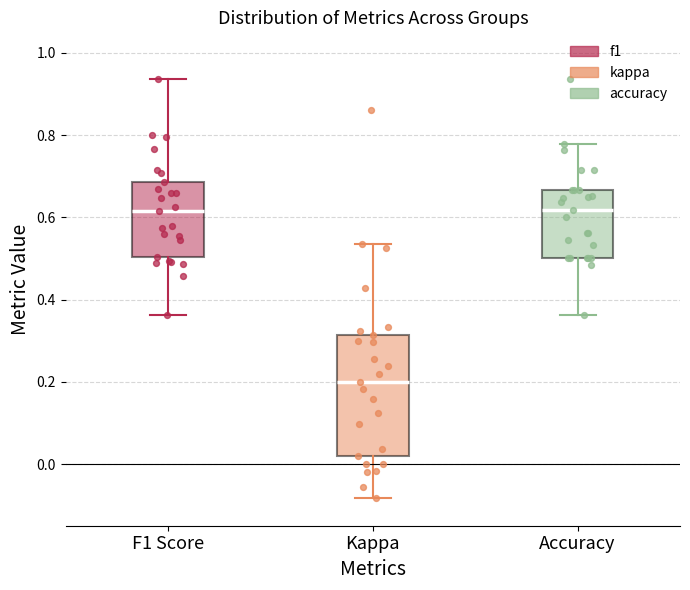

Reading left to right, read every box against the y-axis: the position of its median line, the range the box covers, and the ends of its whiskers. The values are not printed on the chart, so give them approximately, as read against the axis.

F1 Score: median 0.62, box 0.50 to 0.68, whiskers 0.36 to 0.94
Kappa: median 0.20, box 0.02 to 0.32, whiskers -0.08 to 0.54
Accuracy: median 0.62, box 0.50 to 0.66, whiskers 0.36 to 0.78